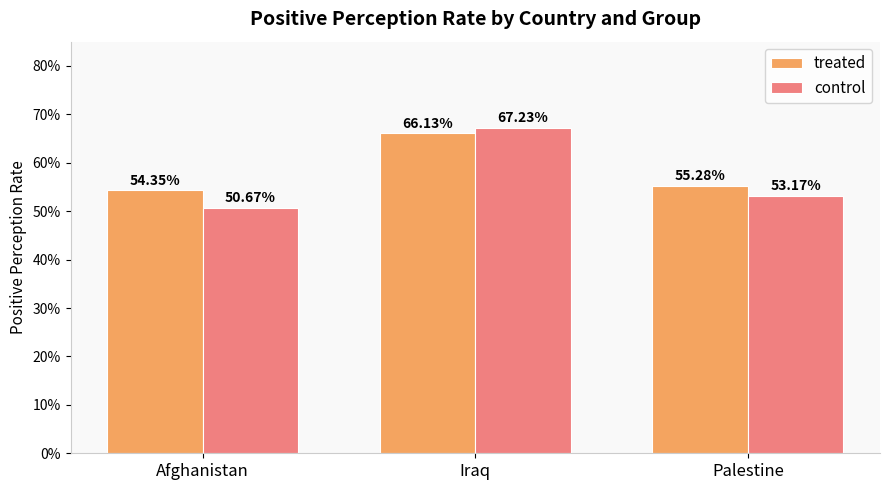

What is the total value across all series at Afghanistan?

1.1